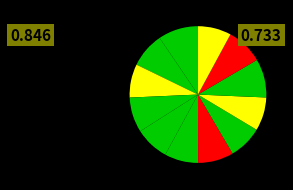

How many segments does this pie chart have?

12